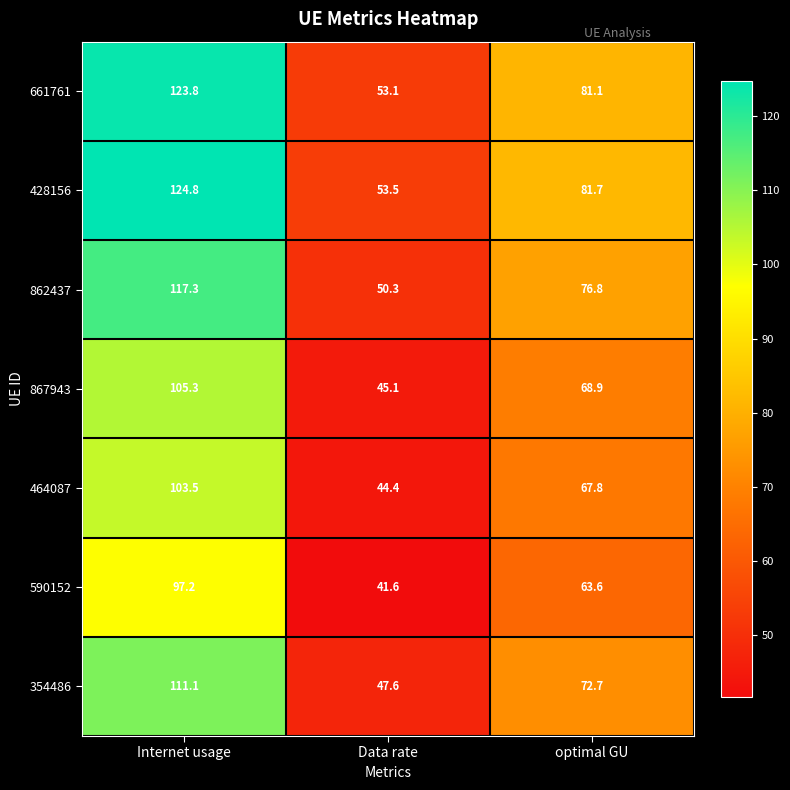

Reading left to right, list all the values displayed in this chart.

661761: Internet usage=123.8	Data rate=53.1	optimal GU=81.1
428156: Internet usage=124.8	Data rate=53.5	optimal GU=81.7
862437: Internet usage=117.3	Data rate=50.3	optimal GU=76.8
867943: Internet usage=105.3	Data rate=45.1	optimal GU=68.9
464087: Internet usage=103.5	Data rate=44.4	optimal GU=67.8
590152: Internet usage=97.2	Data rate=41.6	optimal GU=63.6
354486: Internet usage=111.1	Data rate=47.6	optimal GU=72.7